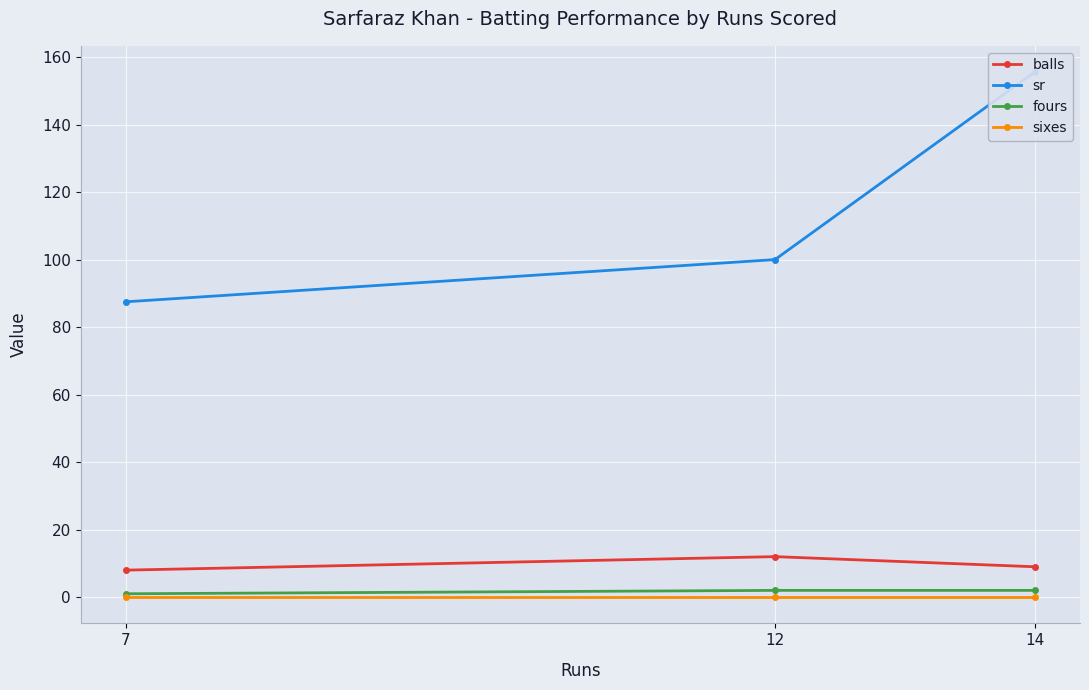

At how many categories does at least one series exceed 61?

3